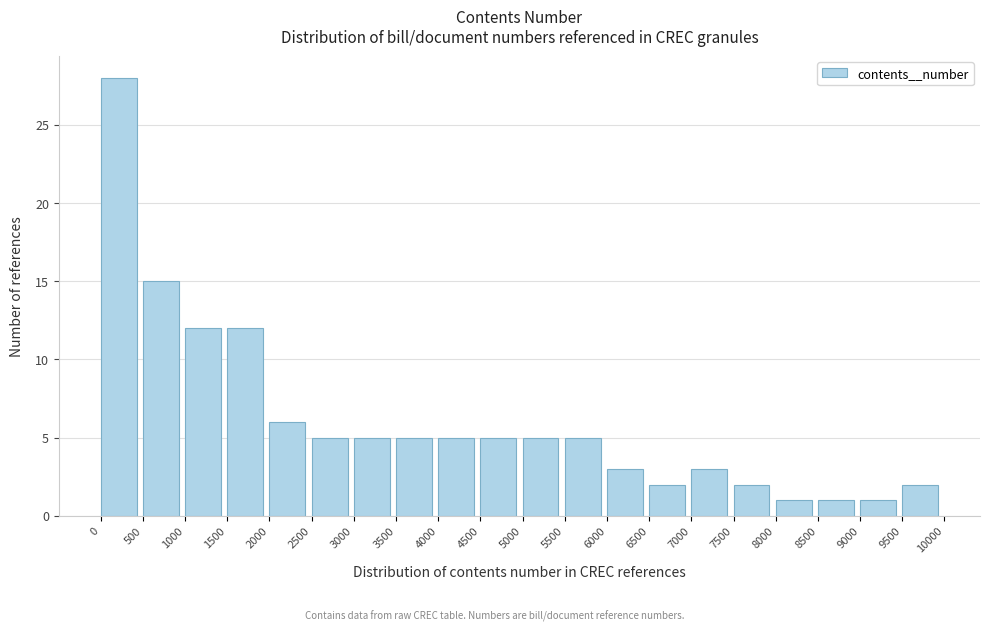

Reading left to right, list every bar in this chart as the range it spans on the x-axis followed by its height. The values are not printed on the chart, so give them approximately, as read against the axis.

0 to 500: 28
500 to 1000: 15
1000 to 1500: 12
1500 to 2000: 12
2000 to 2500: 6
2500 to 3000: 5
3000 to 3500: 5
3500 to 4000: 5
4000 to 4500: 5
4500 to 5000: 5
5000 to 5500: 5
5500 to 6000: 5
6000 to 6500: 3
6500 to 7000: 2
7000 to 7500: 3
7500 to 8000: 2
8000 to 8500: 1
8500 to 9000: 1
9000 to 9500: 1
9500 to 10000: 2